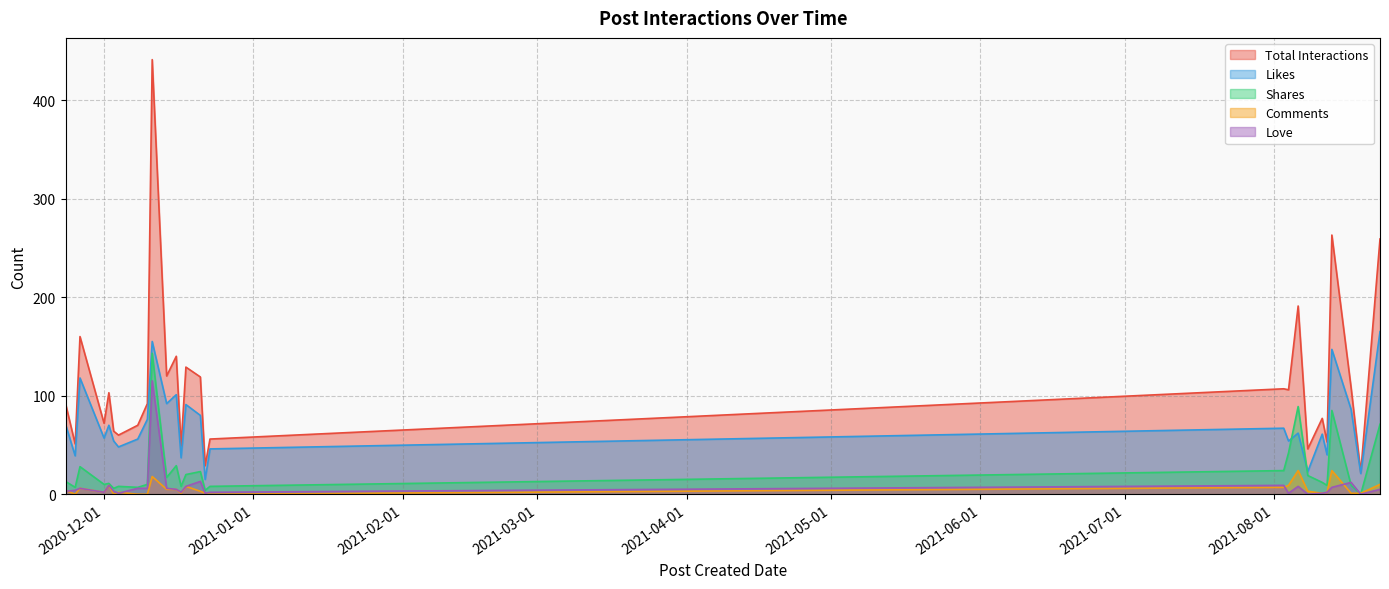

True or false: Likes and Love intersect in this chart.

False